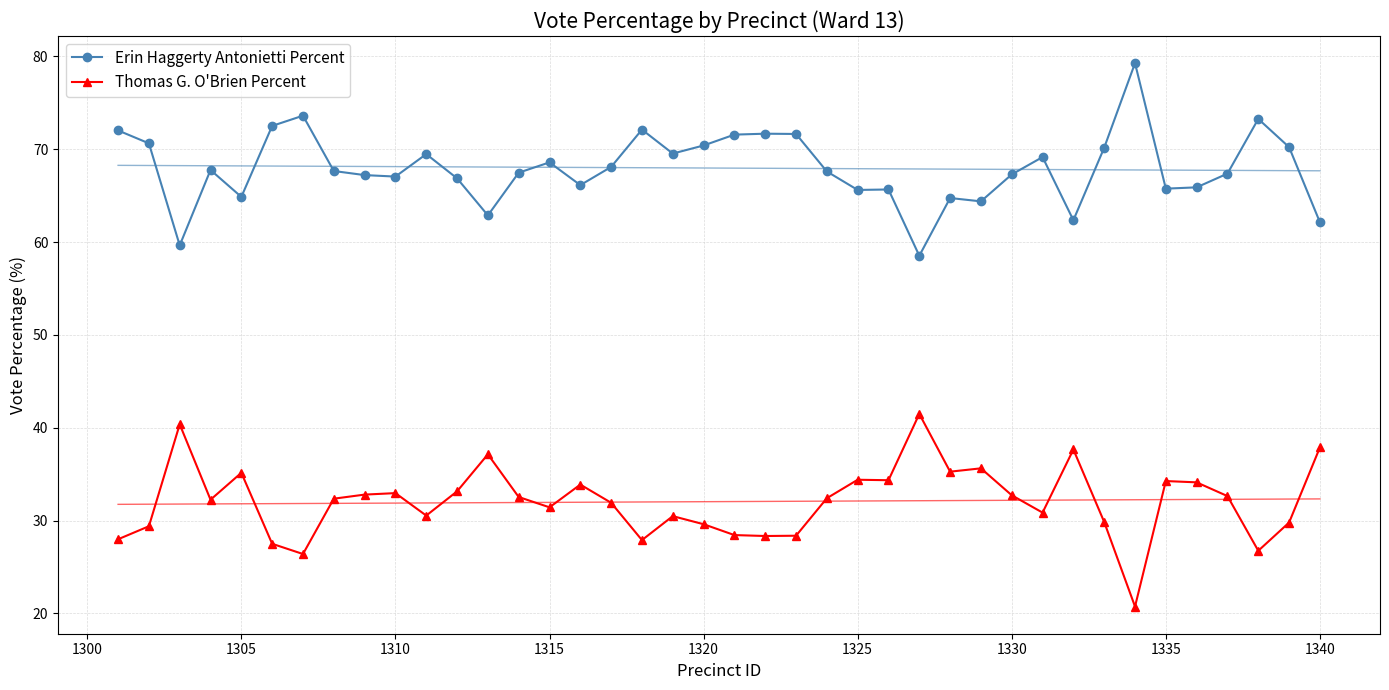

Reading left to right, extract all data points from this chart.

Erin Haggerty Antonietti Percent: 72.0	70.6	59.6	67.8	64.9	72.5	73.6	67.7	67.2	67.0	69.5	66.9	62.9	67.5	68.6	66.1	68.1	72.1	69.5	70.4	71.6	71.7	71.6	67.6	65.6	65.7	58.5	64.7	64.4	67.3	69.2	62.4	70.2	79.3	65.8	65.9	67.4	73.3	70.2	62.1
Thomas G. O'Brien Percent: 28.0	29.4	40.4	32.2	35.1	27.5	26.4	32.4	32.8	33.0	30.5	33.1	37.1	32.5	31.4	33.9	31.9	27.9	30.5	29.6	28.4	28.3	28.4	32.4	34.4	34.3	41.5	35.3	35.6	32.7	30.9	37.6	29.8	20.7	34.2	34.1	32.6	26.7	29.8	37.9